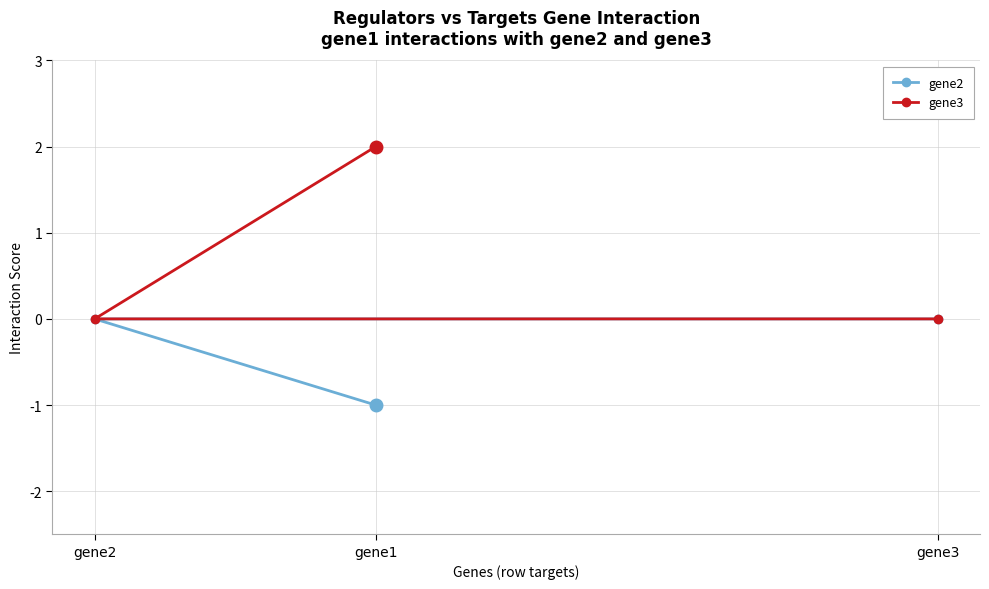

Which series has the widest spread of values?

gene3